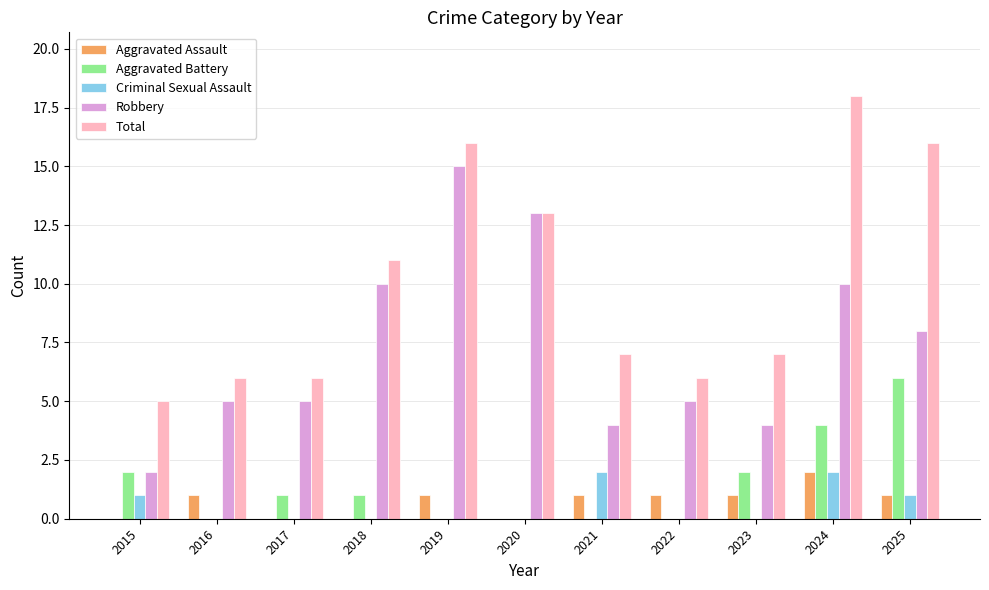

Is the value of Robbery at 2022 greater than the value of Criminal Sexual Assault at 2015?

Yes